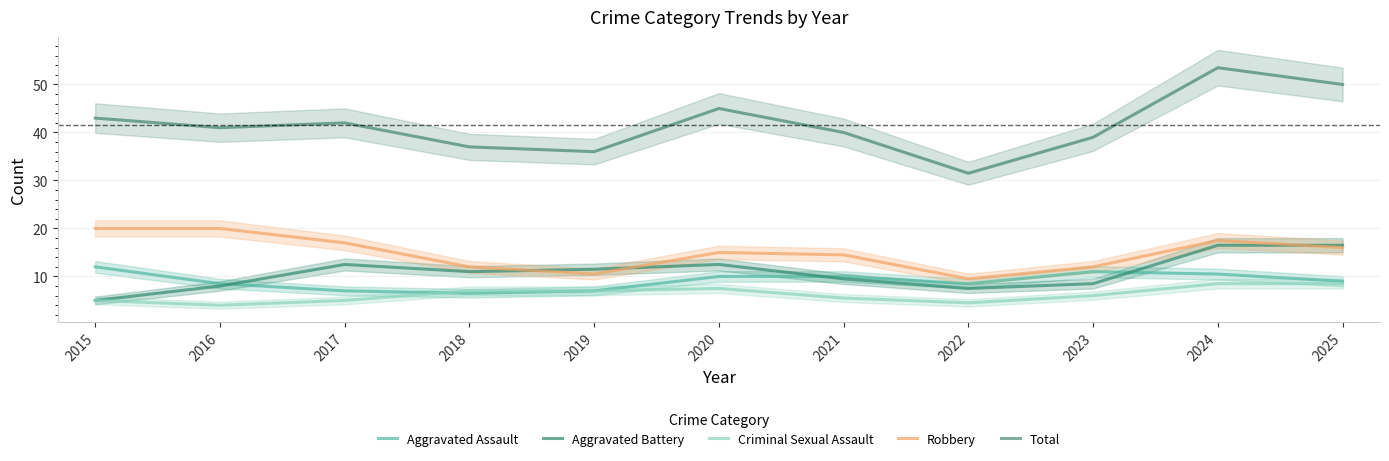

Which series changed the most between 2018 and 2020?

Total